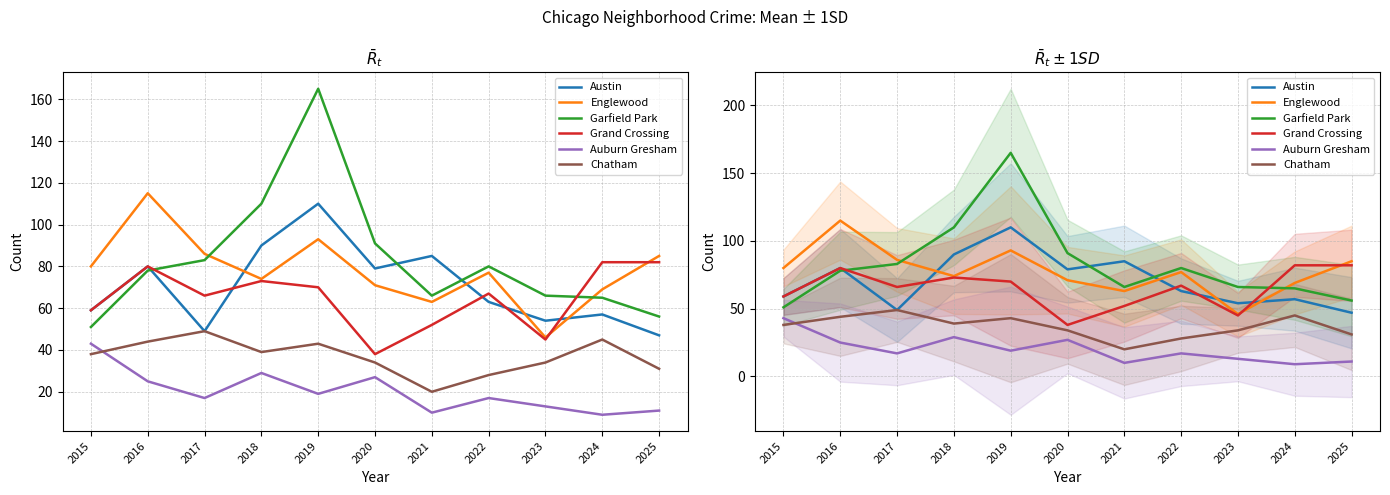

True or false: Austin and Auburn Gresham intersect in this chart.

False